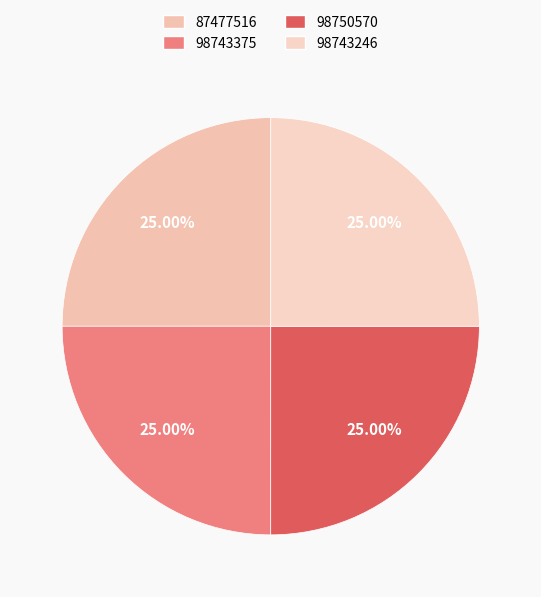

What percentage is the 98743375 slice, to the nearest percent?

25%